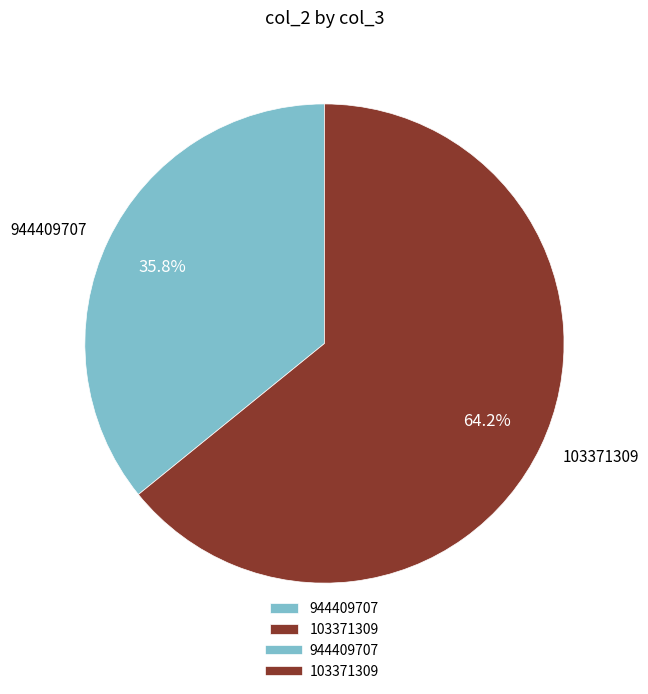

How many slices are in this pie chart?

2